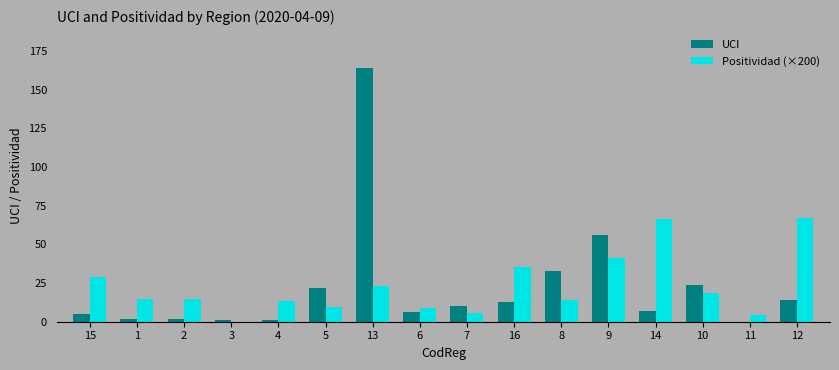

What is the approximate value of Positividad (×200) at 16?

35.3